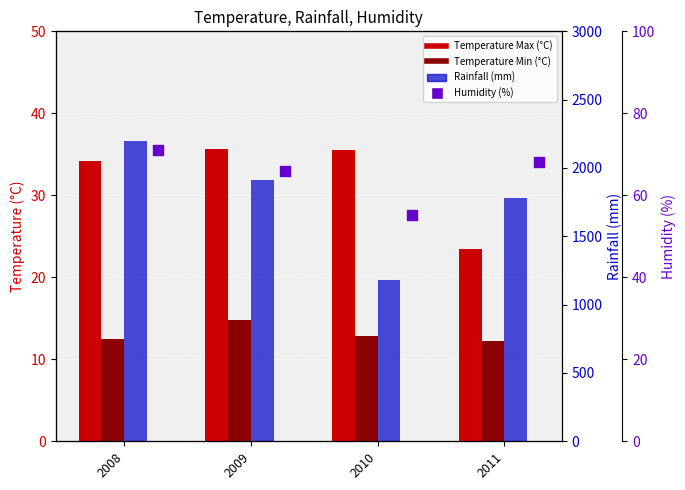

Which series has the largest Y range (max minus min)?

Rainfall (mm)